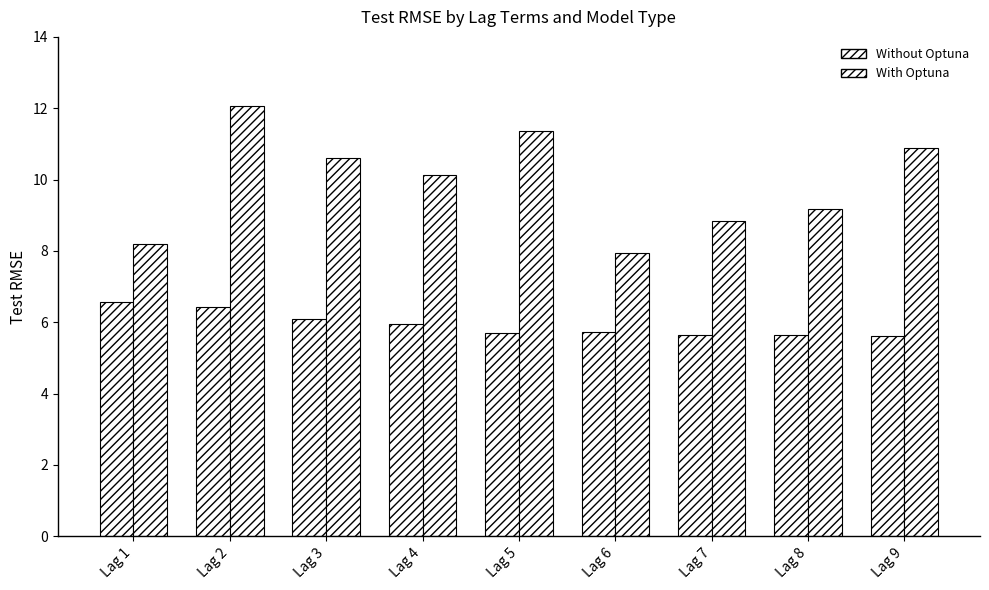

Does the chart contain stacked bars?

No